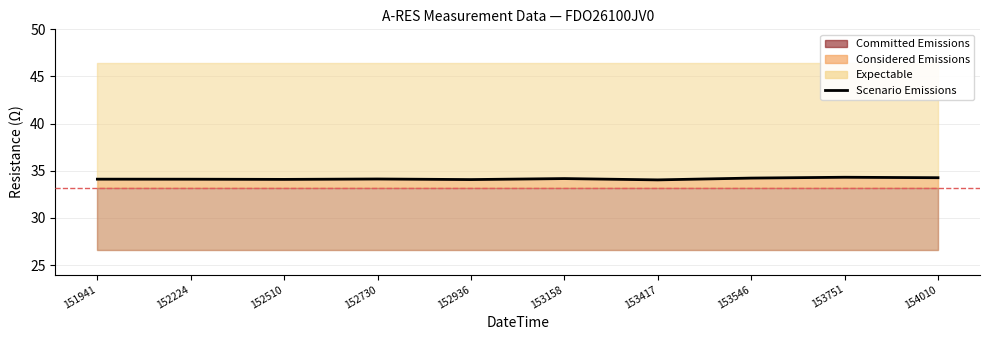

Rank the categories by value from lowest to highest.

153417, 152936, 152510, 152224, 151941, 152730, 153158, 153546, 154010, 153751